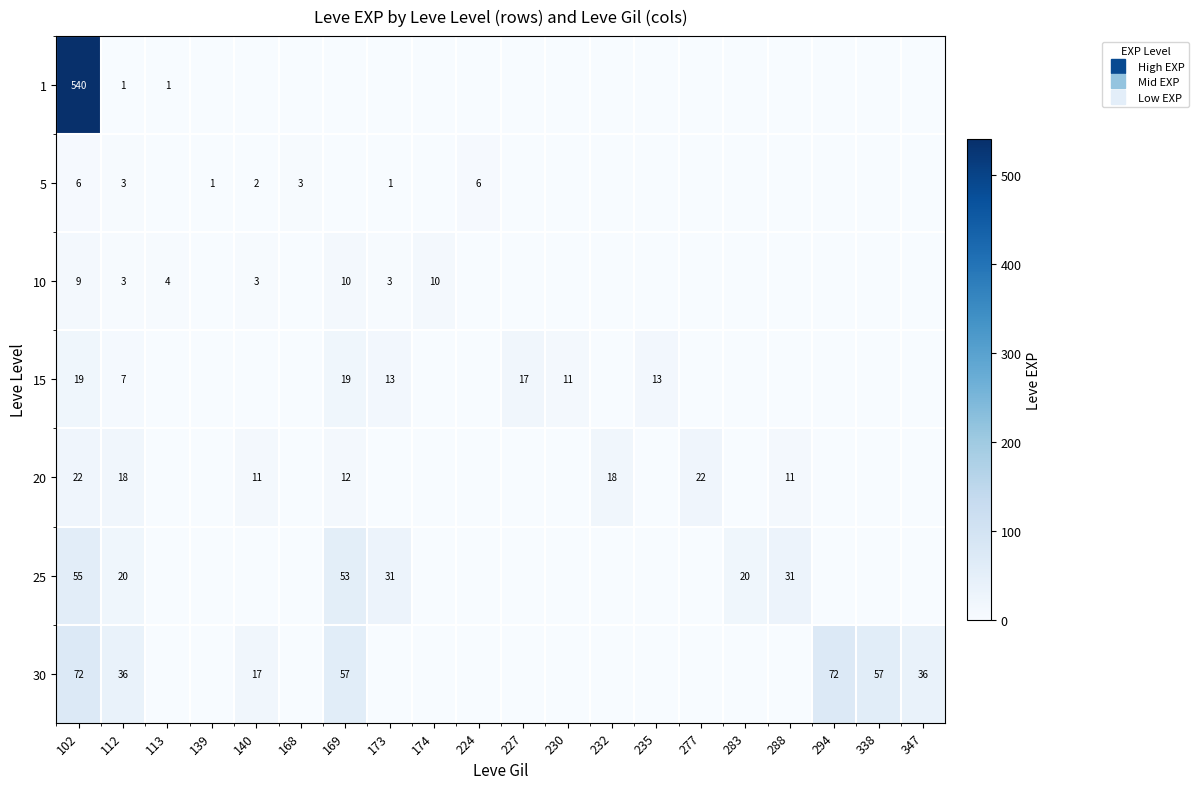

At how many categories does at least one series exceed 25?

8